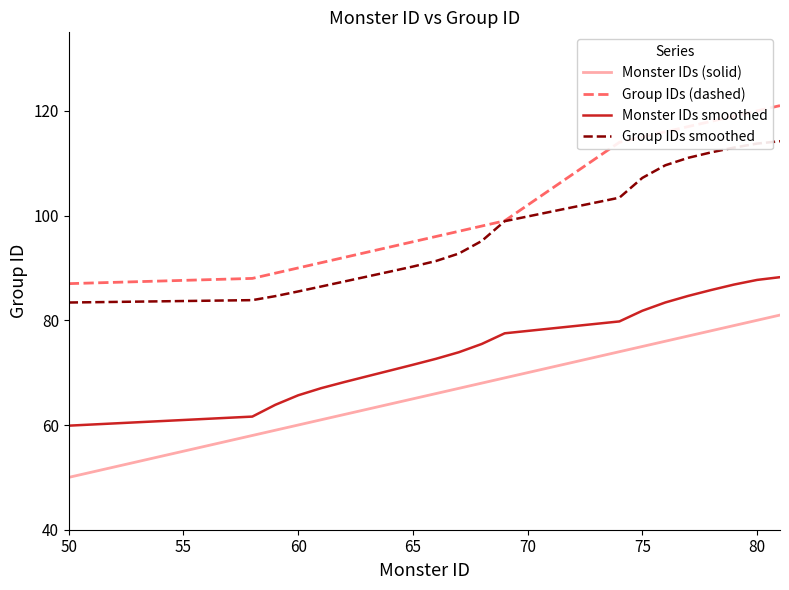

Rank the series by their maximum value, from lowest to highest.

Monster IDs (solid), Monster IDs smoothed, Group IDs smoothed, Group IDs (dashed)